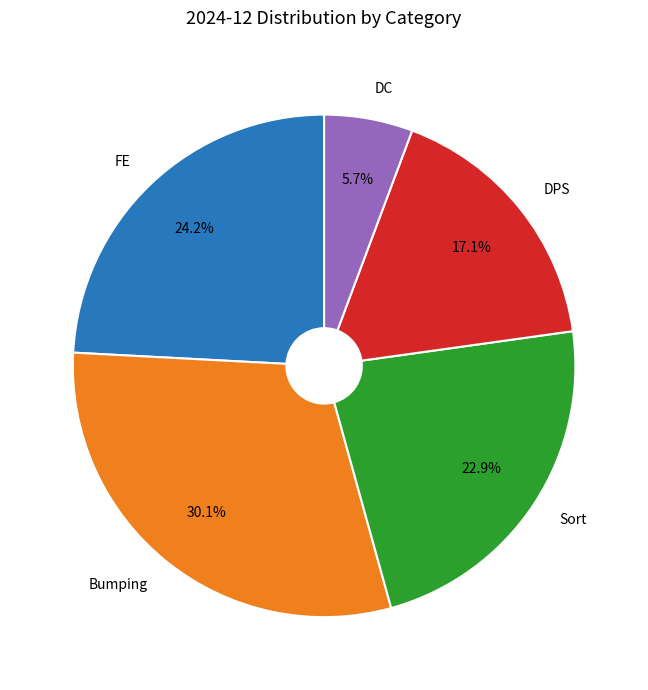

Is it true that DC is 11% of the pie?

False